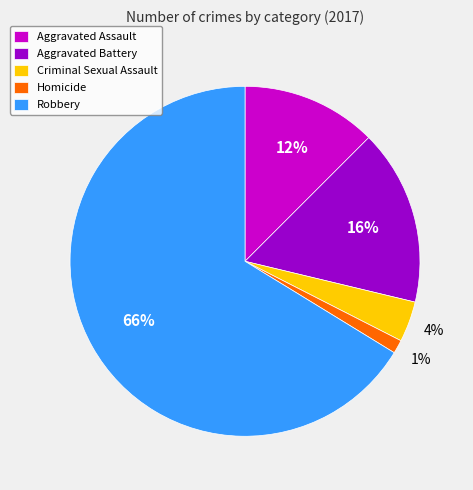

Is Criminal Sexual Assault the majority of the pie?

No